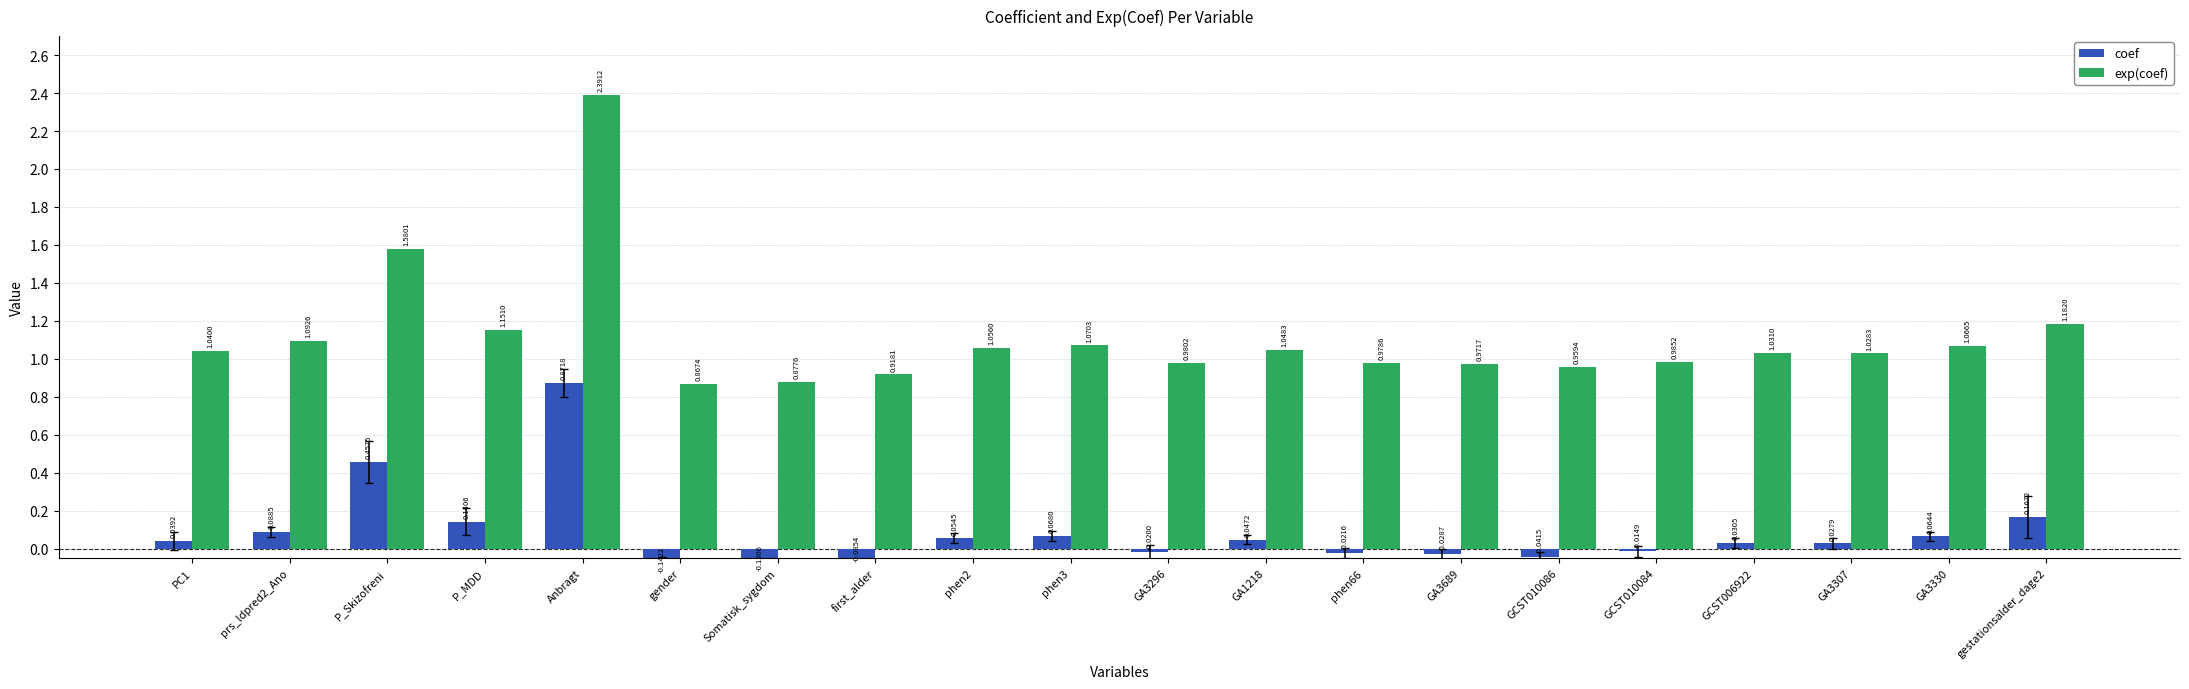

Which series has the widest spread of values?

exp(coef)